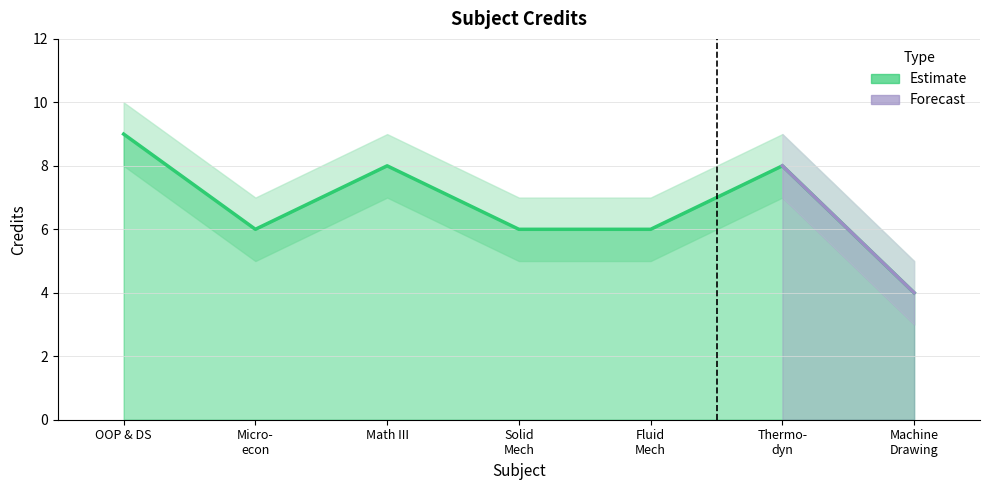

Count the number of categories in the chart.

7